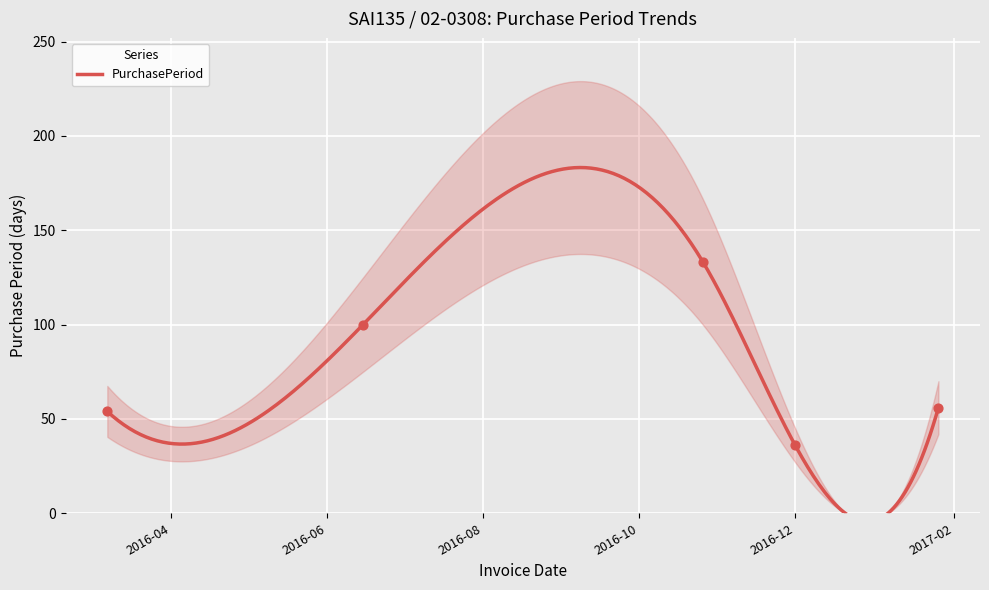

Between 2016-03-07 and 2016-10-26, which is larger?

2016-10-26